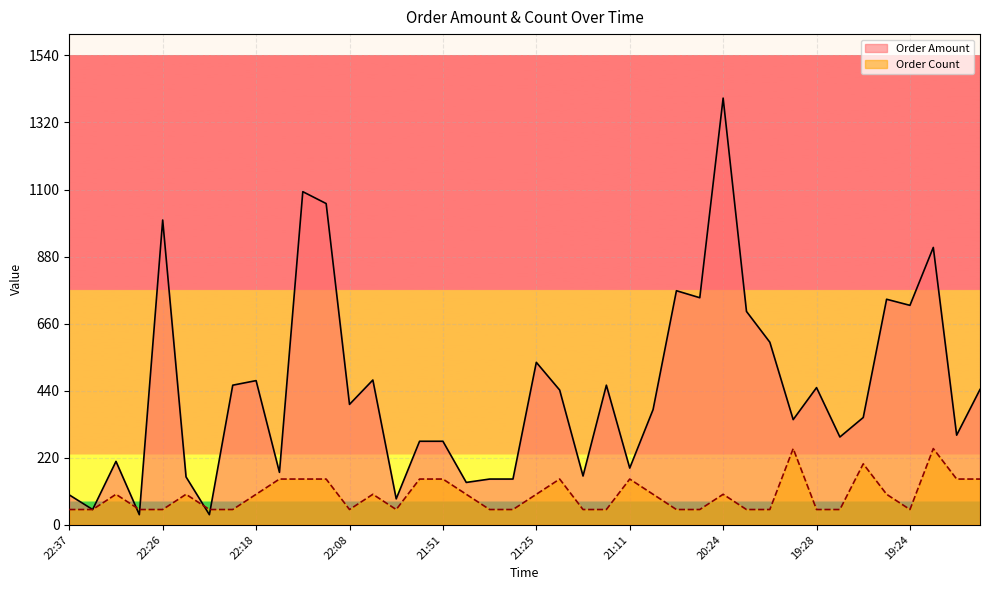

In Order Count, how many points are lower than both neighbors (excluding endpoints)?

3